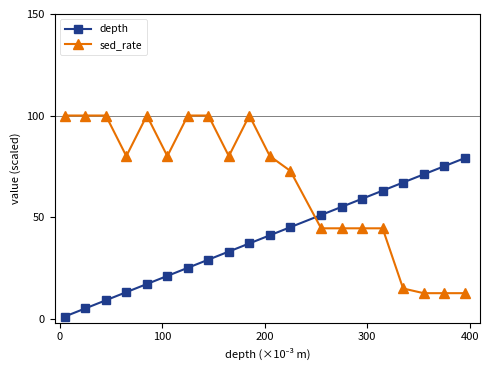

Reading right to left, extract all data points from this chart.

depth: 79.0	75.0	71.0	67.0	63.0	59.0	55.0	51.0	45.0	41.0	37.0	33.0	29.0	25.0	21.0	17.0	13.0	9.0	5.0	1.0
sed_rate: 12.5	12.5	12.5	14.8	44.4	44.4	44.4	44.4	72.7	80.0	100.0	80.0	100.0	100.0	80.0	100.0	80.0	100.0	100.0	100.0